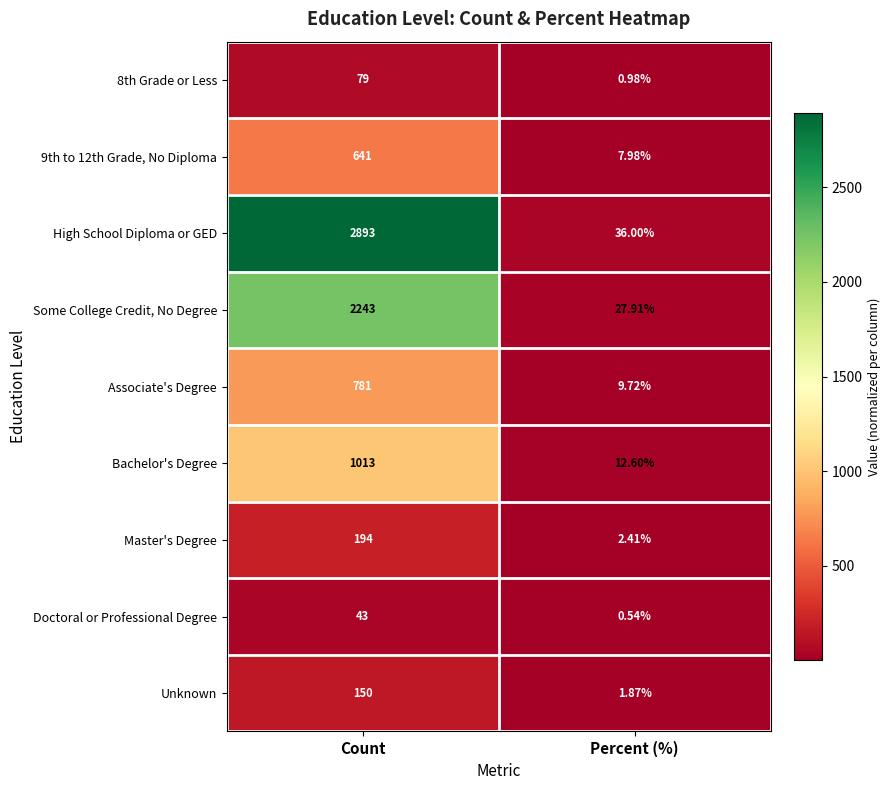

Which series changed the most between Count and Percent (%)?

High School Diploma or GED